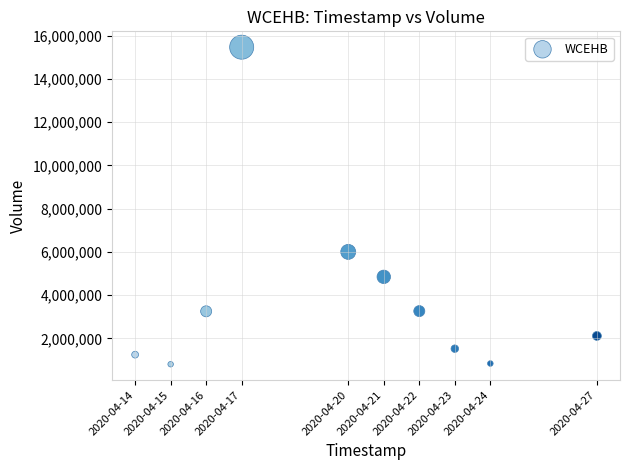

What Y value in the scatter plot is closest to 8138850?

6003900